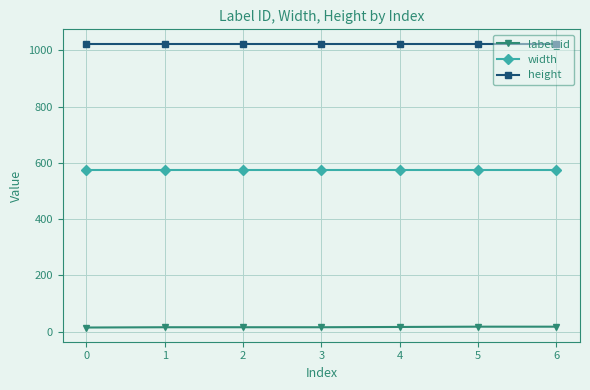

At how many categories does at least one series exceed 491?

7